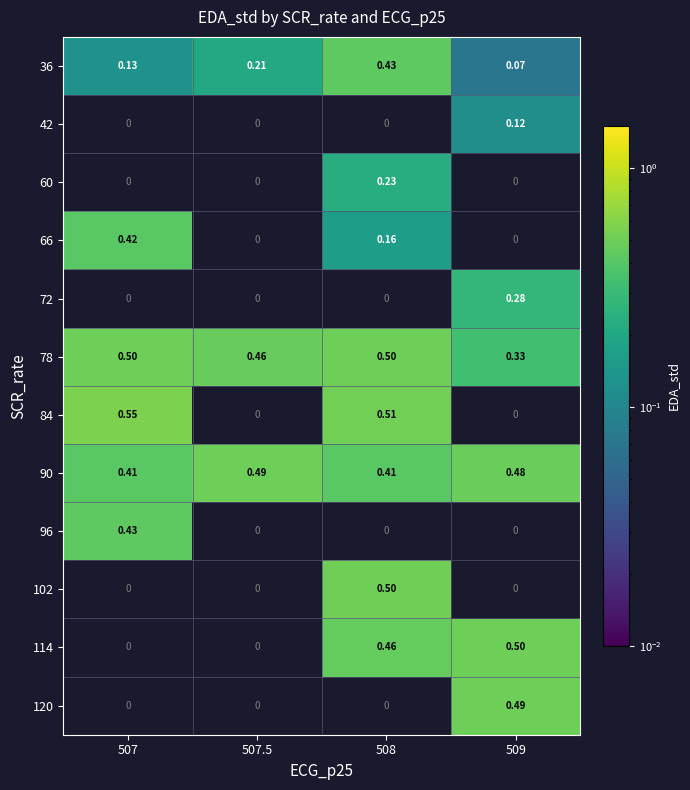

Is the value of 84 at 507 greater than the value of 78 at 507?

Yes